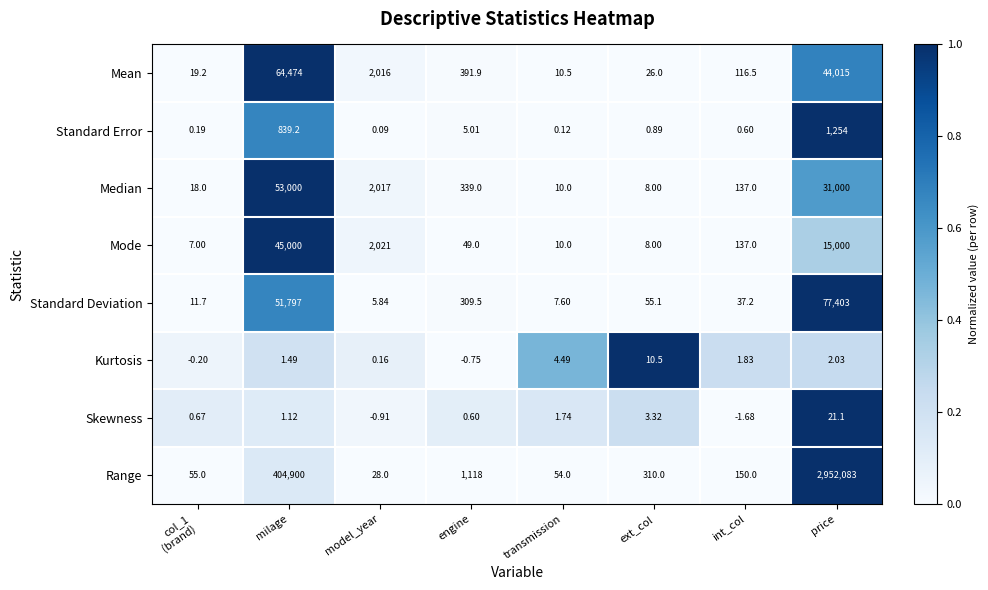

Where does the Median series first go above 339?

milage